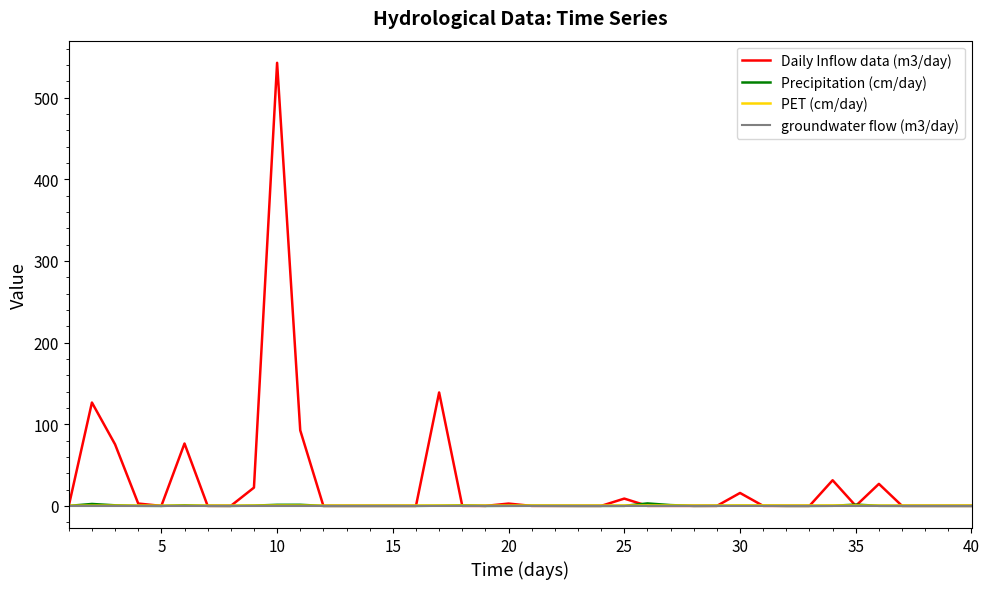

True or false: PET (cm/day) and groundwater flow (m3/day) intersect in this chart.

False